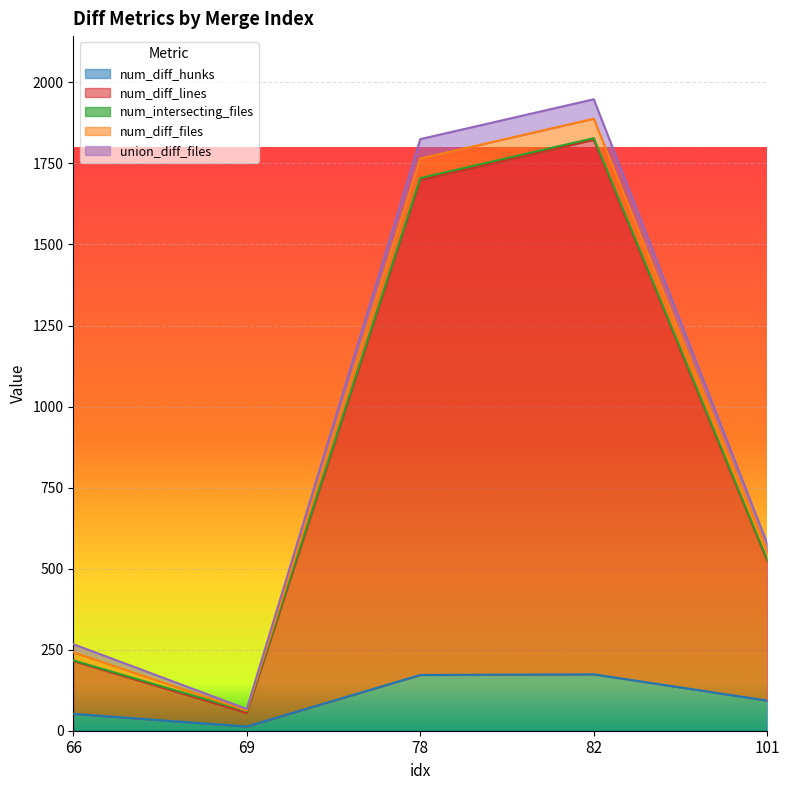

Count the number of data series in this chart.

5